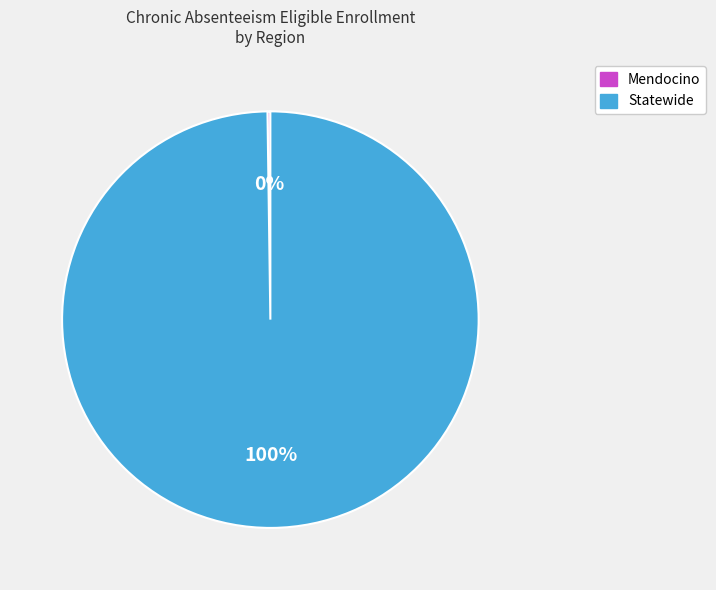

Which slice is the largest?

Statewide